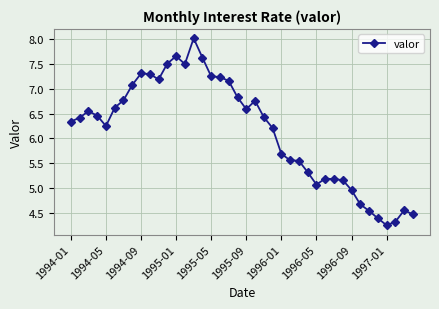

How many data points are less than 6?

16